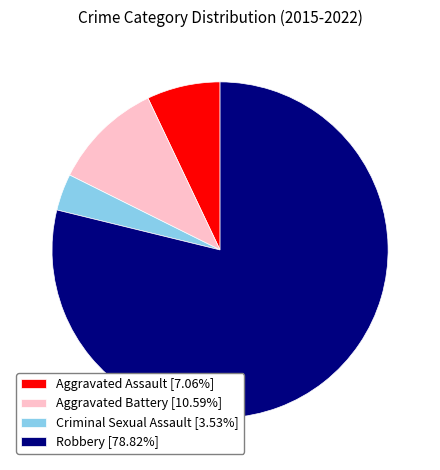

Is there any slice that represents more than half of the pie?

Yes